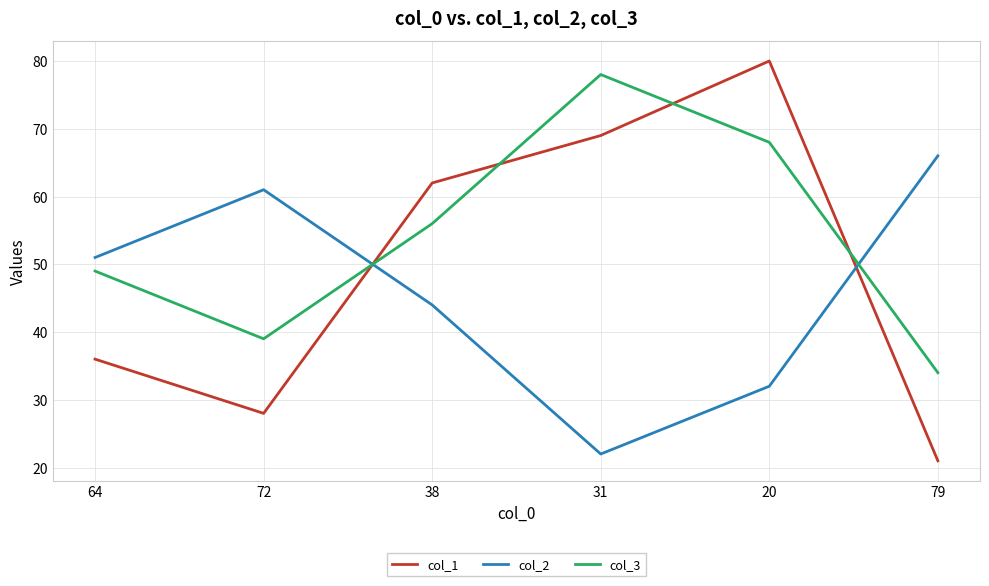

What is the sum of the col_1 values at 64 and 38?

98